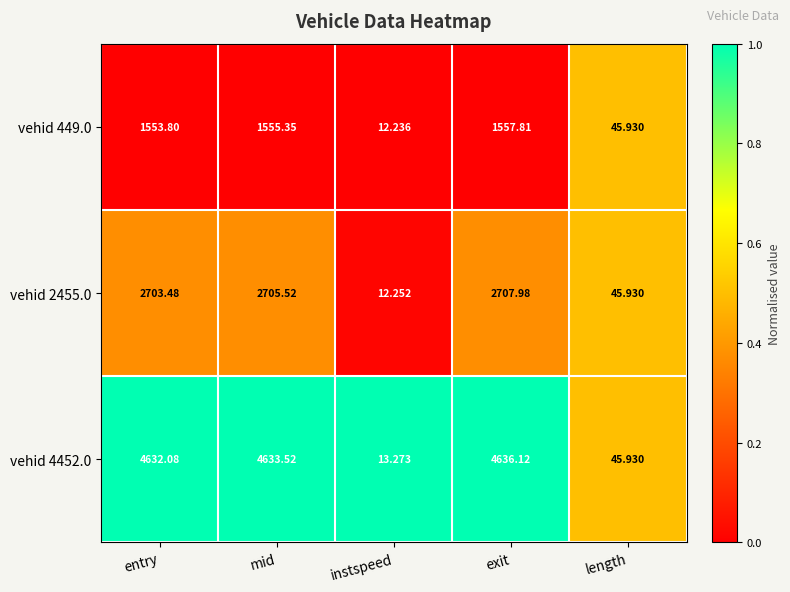

Is the value of vehid 449.0 at length greater than the value of vehid 4452.0 at entry?

No